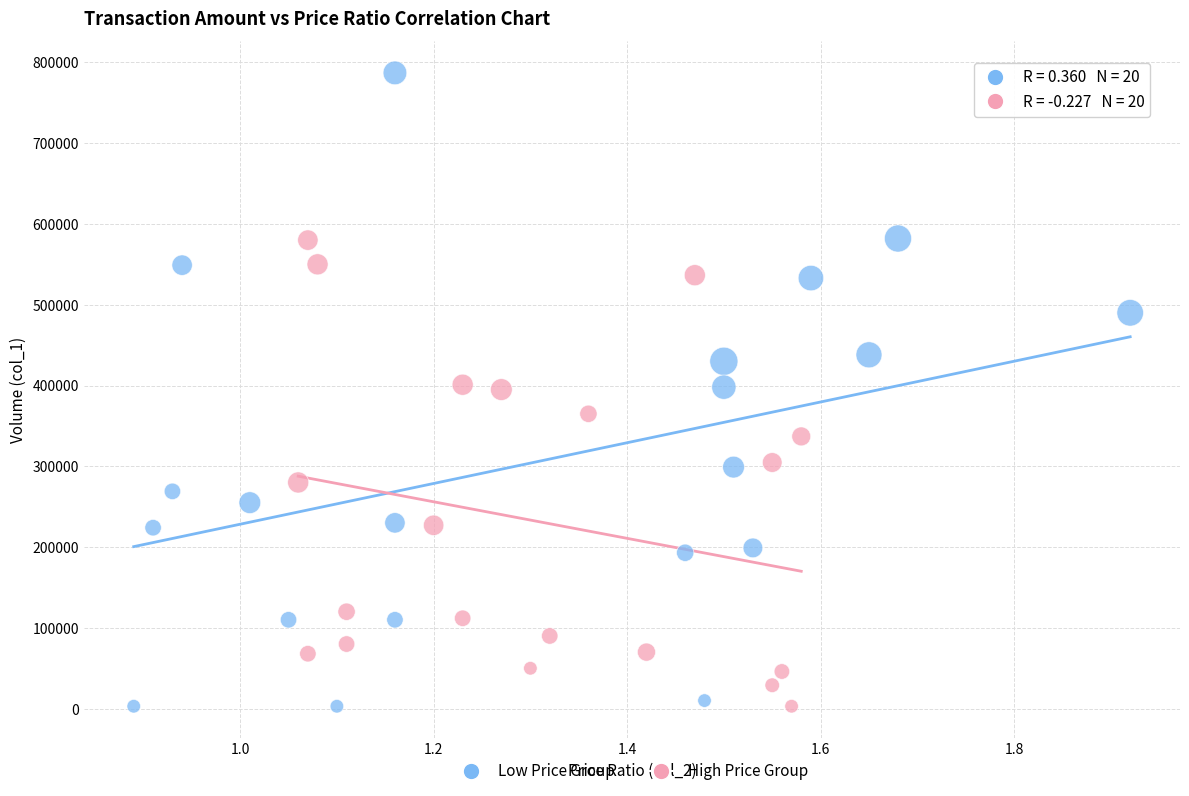

What are all the series names shown in the legend?

Low Price Group, High Price Group